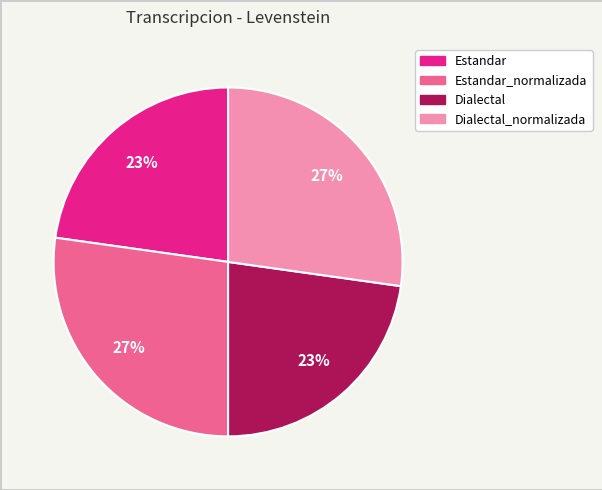

Does any single category account for the majority?

No